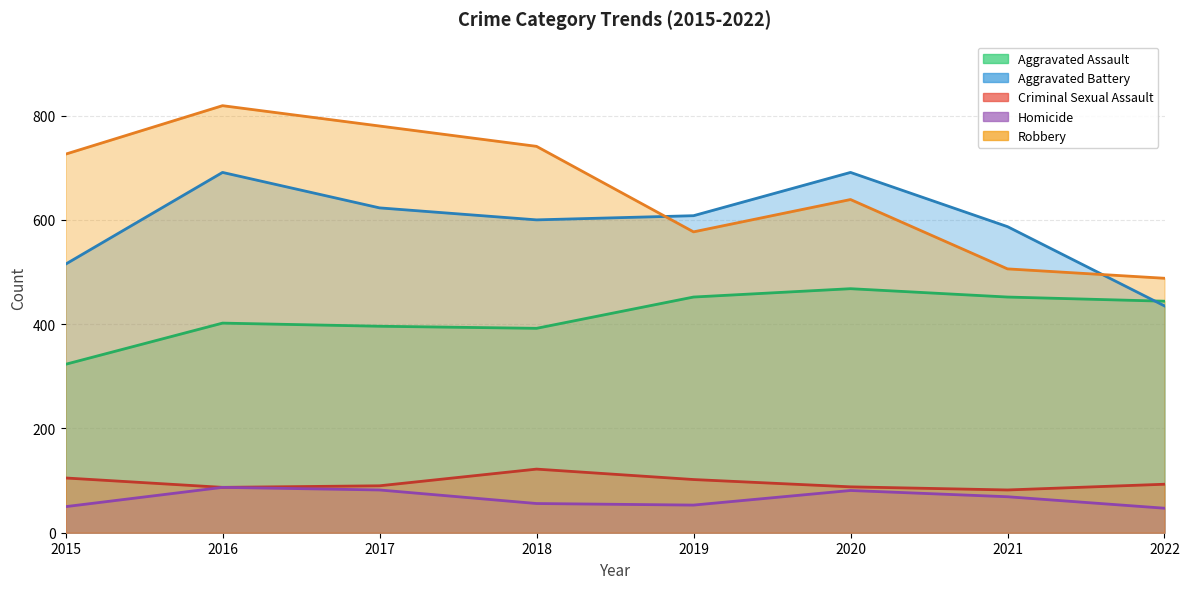

At 2018, list the series in order from smallest to largest.

Homicide, Criminal Sexual Assault, Aggravated Assault, Aggravated Battery, Robbery